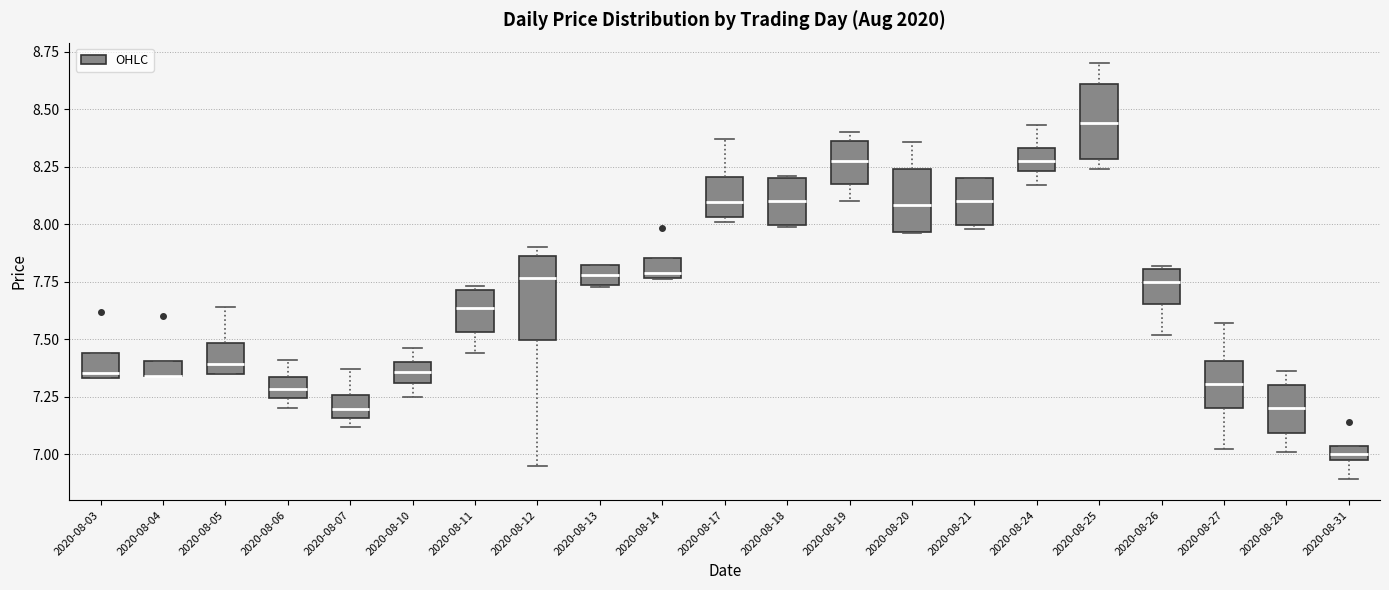

Where is the lower edge of the box for 2020-08-14 on the y-axis? The values are not printed on the chart, so give them approximately, as read against the axis.

7.75